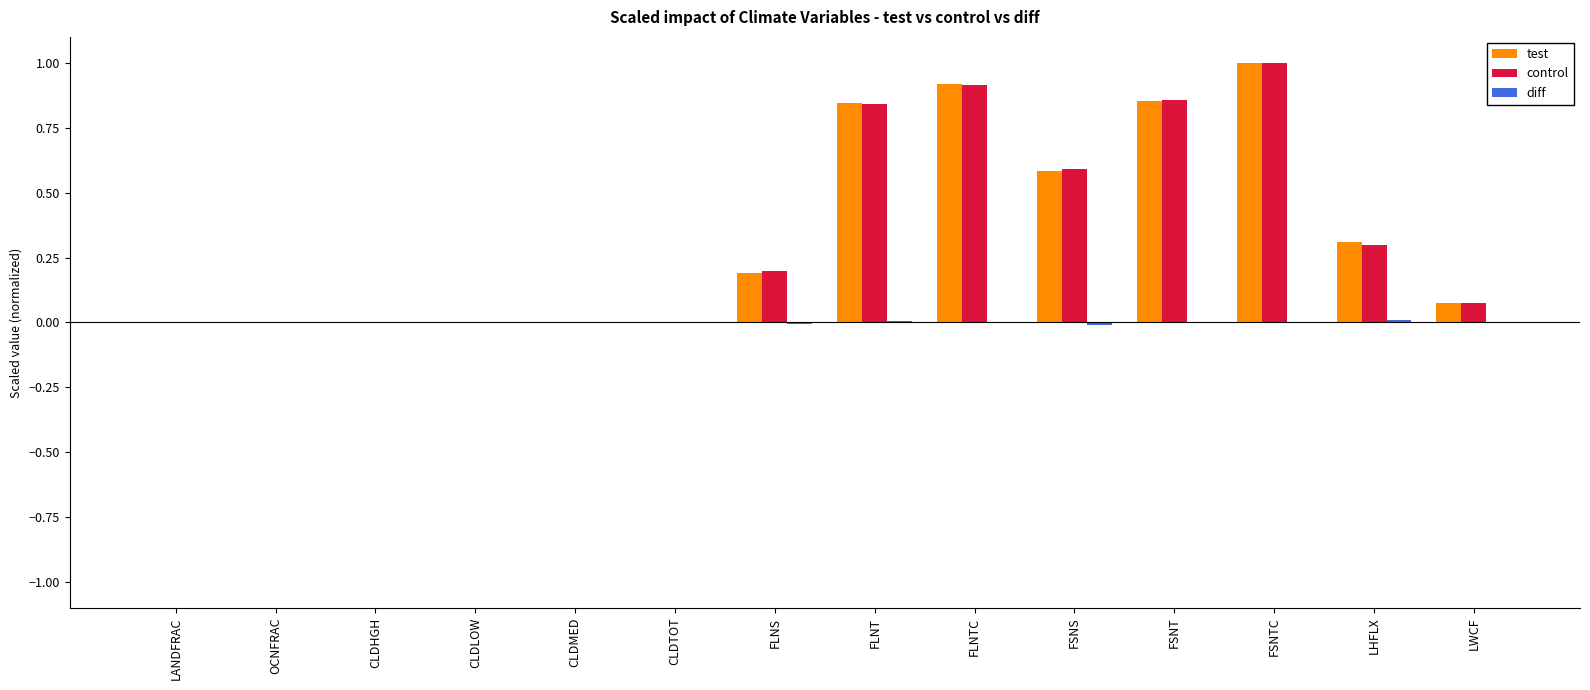

Between OCNFRAC and LHFLX, which series saw the biggest shift?

test